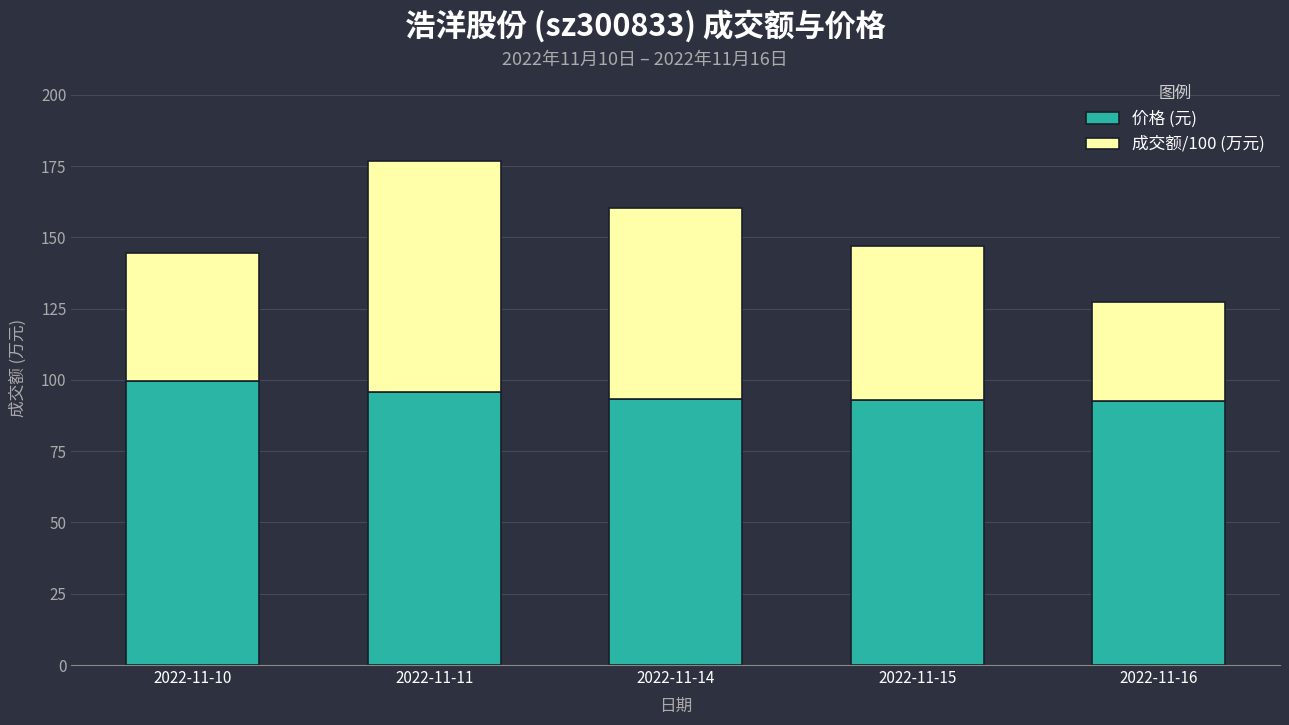

What is the sum of the 价格 (元) values at 2022-11-11 and 2022-11-10?

195.3